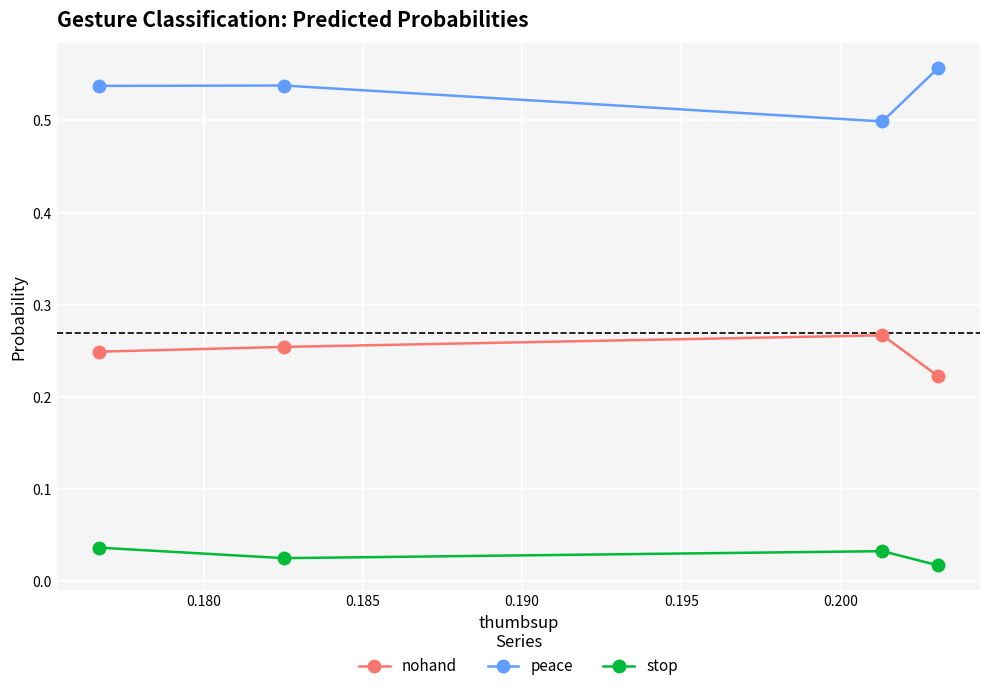

List the series in order of their peak value, lowest first.

stop, nohand, peace